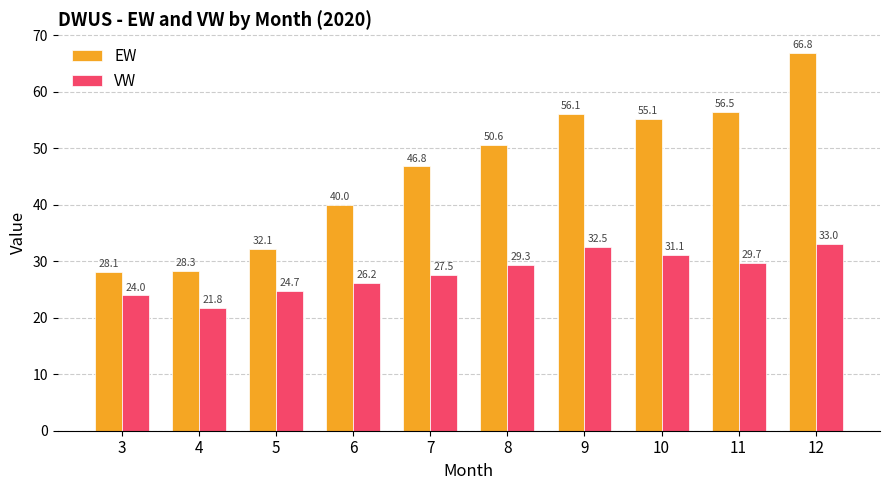

What is the minimum value shown in the chart?

21.8